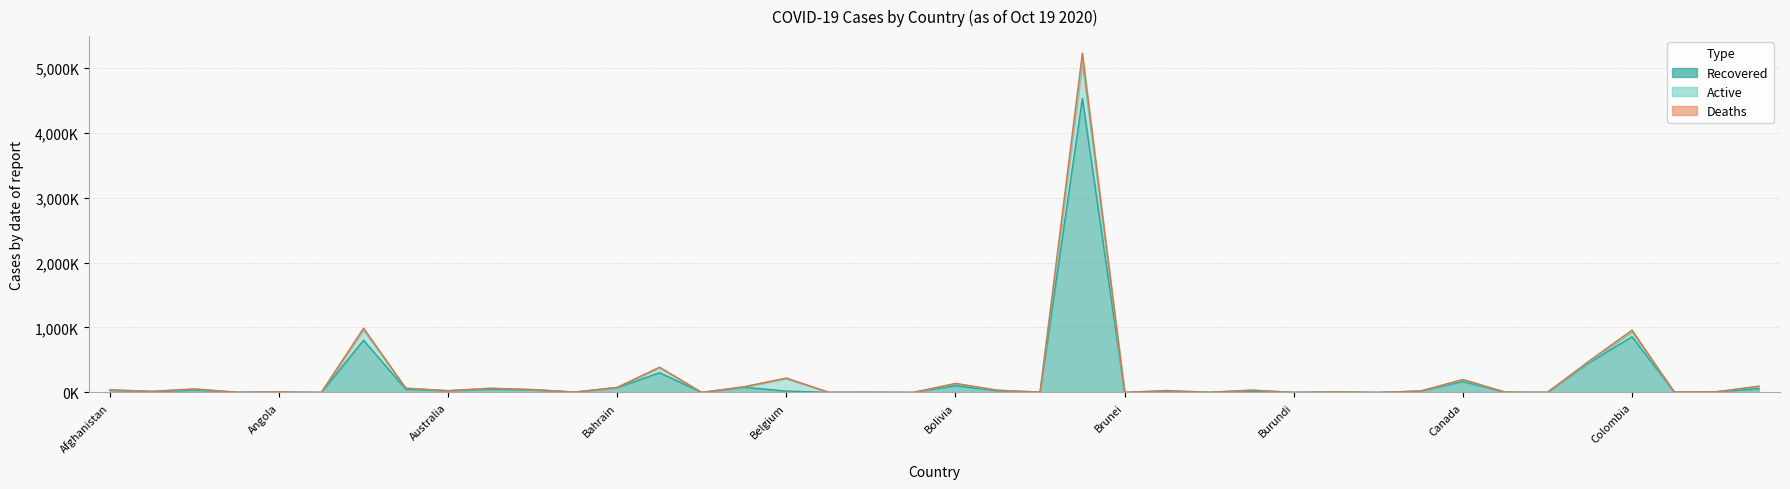

The Deaths series shows 94.3 at Costa Rica. True or false?

True